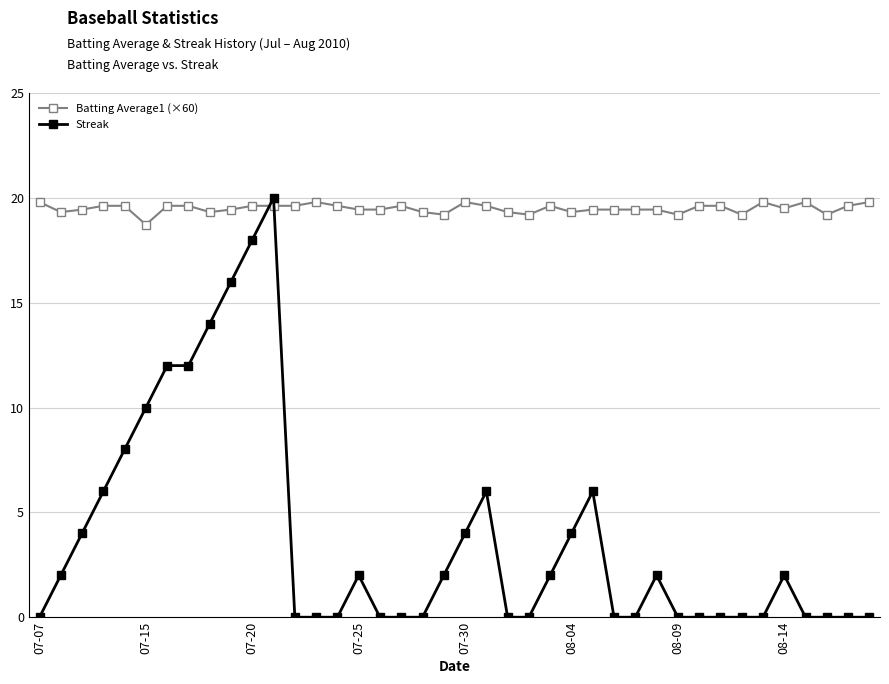

True or false: Batting Average1 (×60) has more than 2 points higher than both neighbors.

True